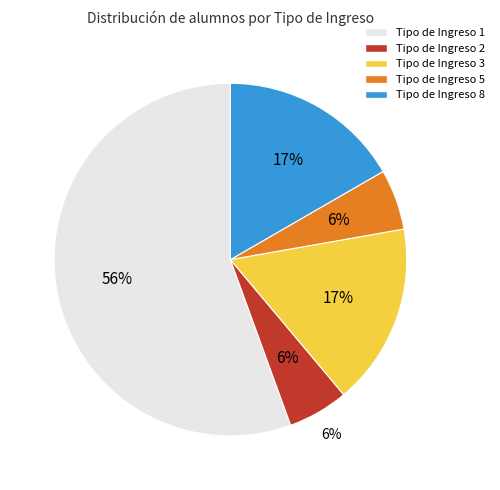

How many slices are in this pie chart?

5